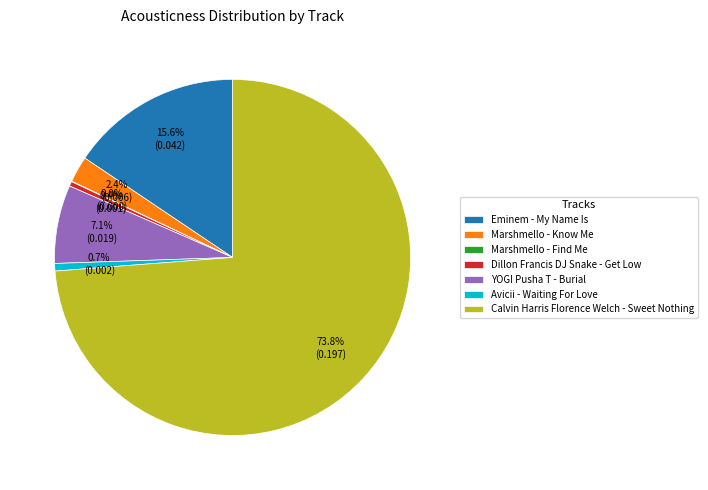

Does Eminem - My Name Is account for over 50% of the chart?

No